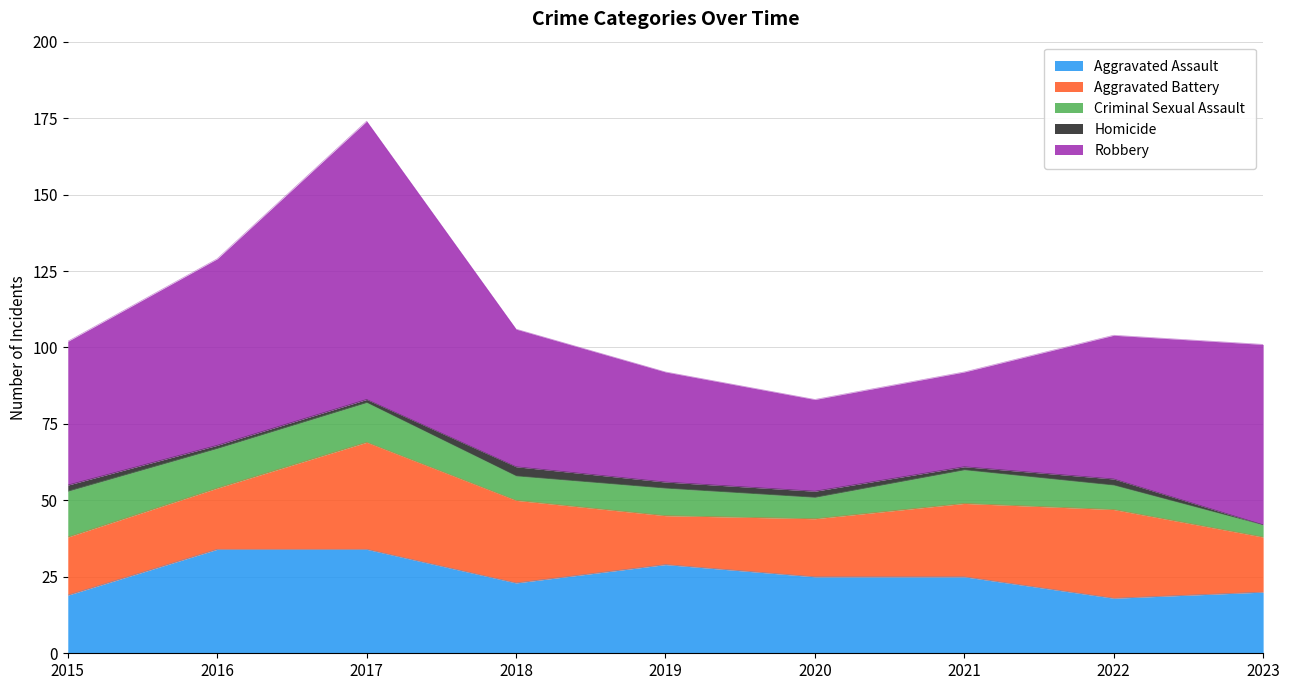

What is the value of the Aggravated Assault point at the 2nd from the left?

34